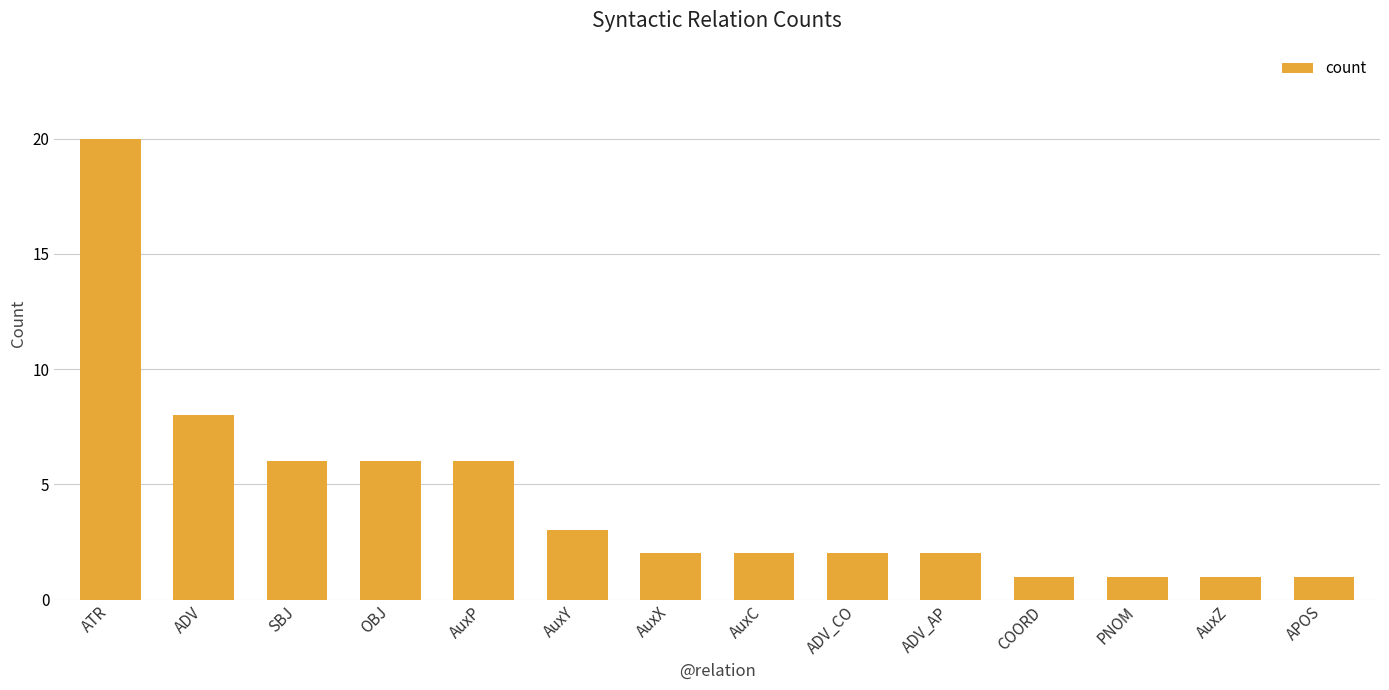

Which label corresponds to the largest value in the chart?

ATR